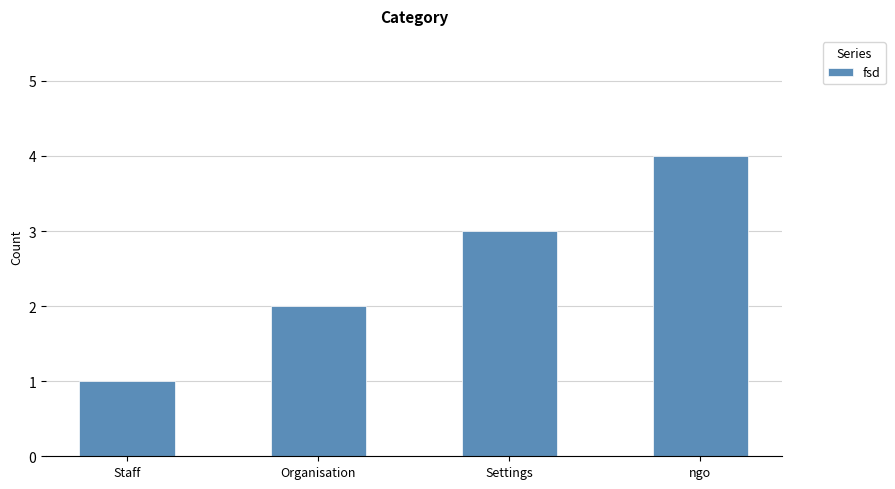

Read the value at ngo.

4